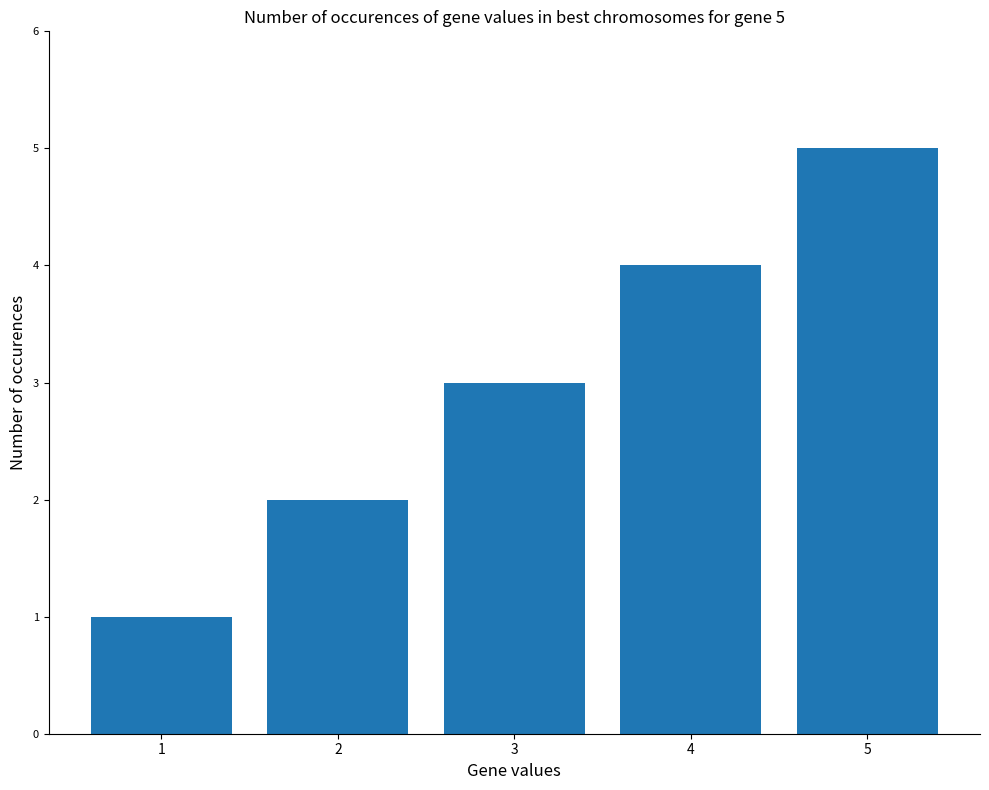

What is the sum of the values at 3 and 5?

8